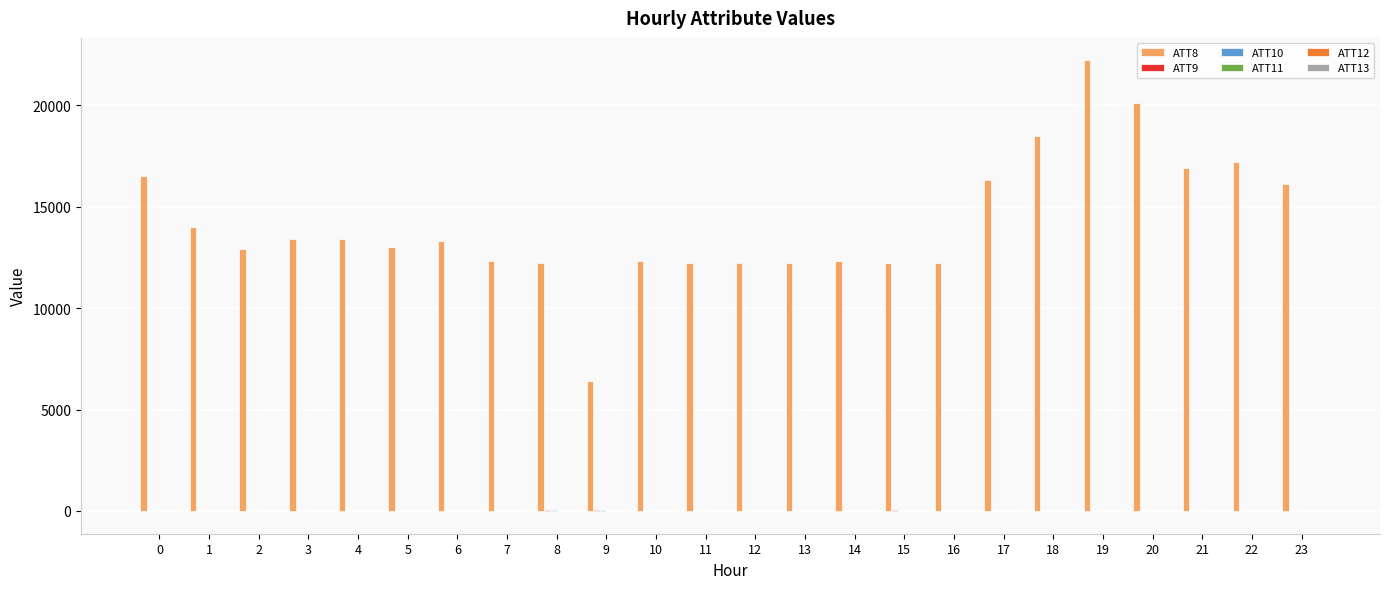

What is the total value across all series at 22?

17181.9